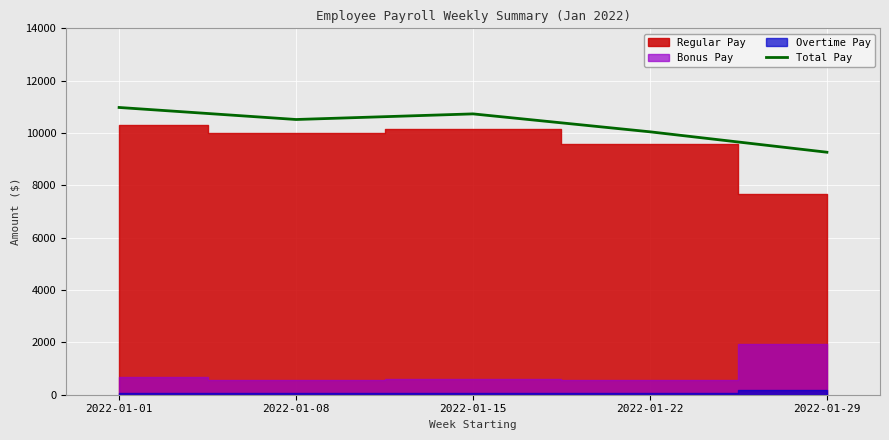

What is the change in value from 2022-01-22 to 2022-01-29?

-780.0